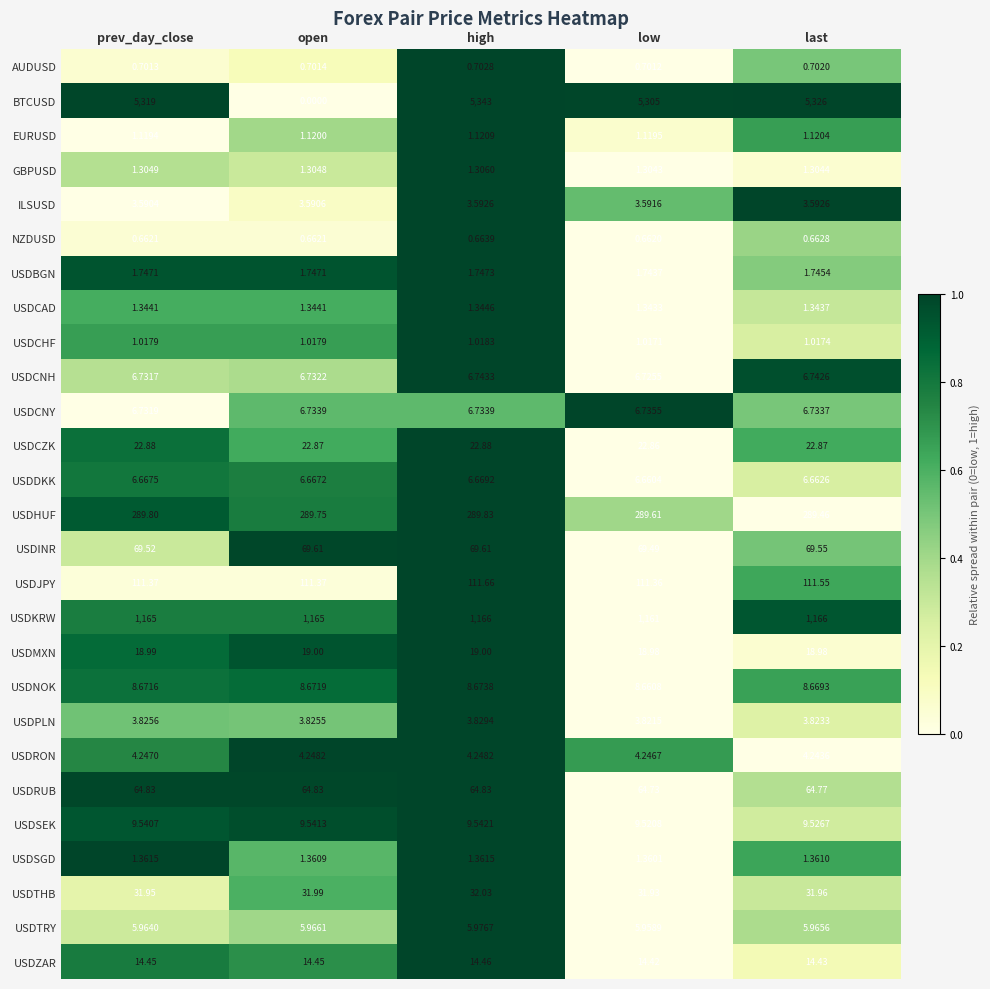

Which series has the widest spread of values?

BTCUSD